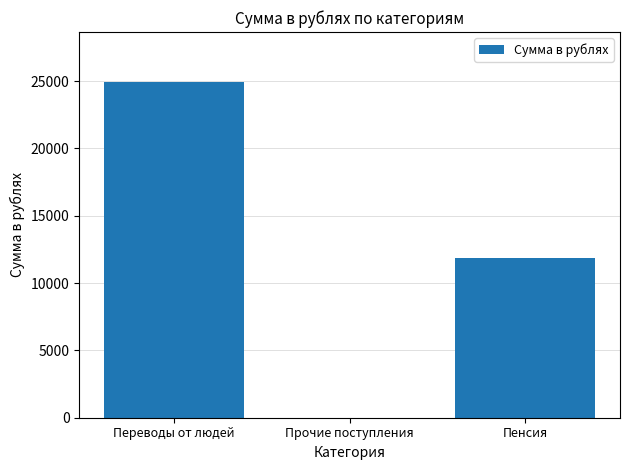

What is the greatest value displayed?

24900